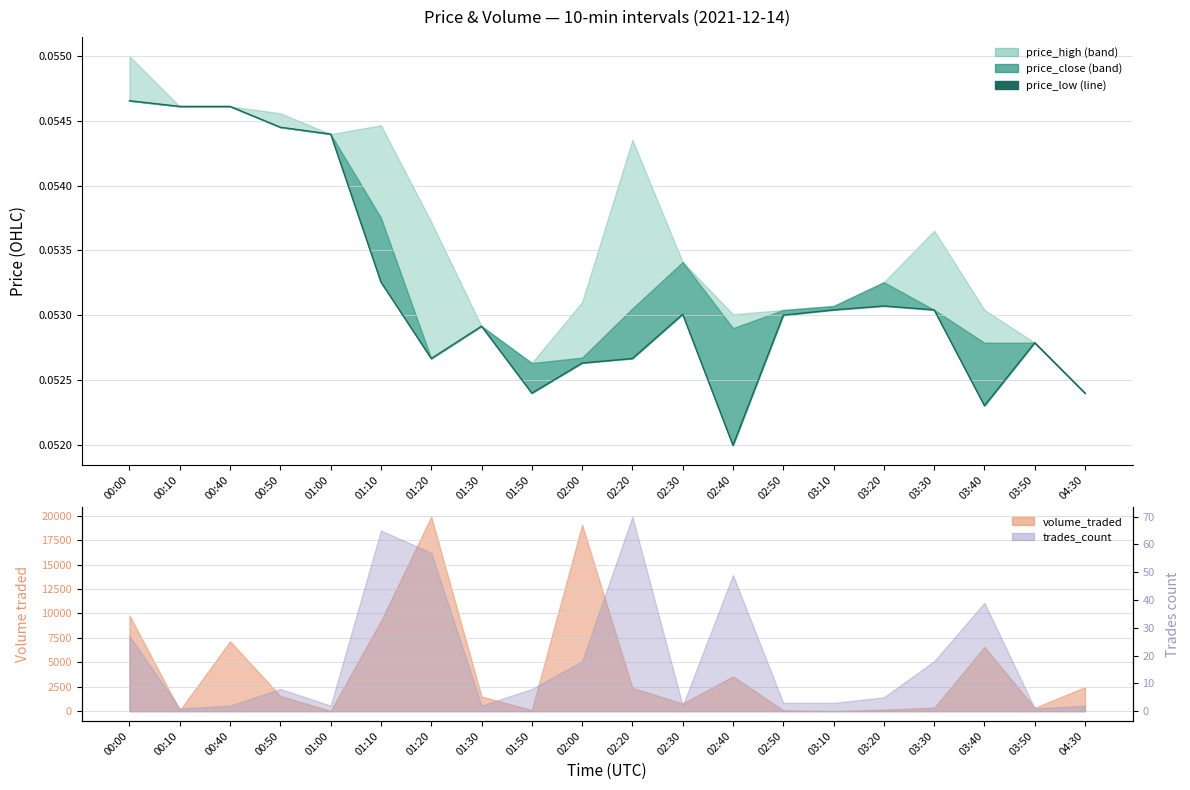

True or false: the data has more than 2 interior local peaks.

True